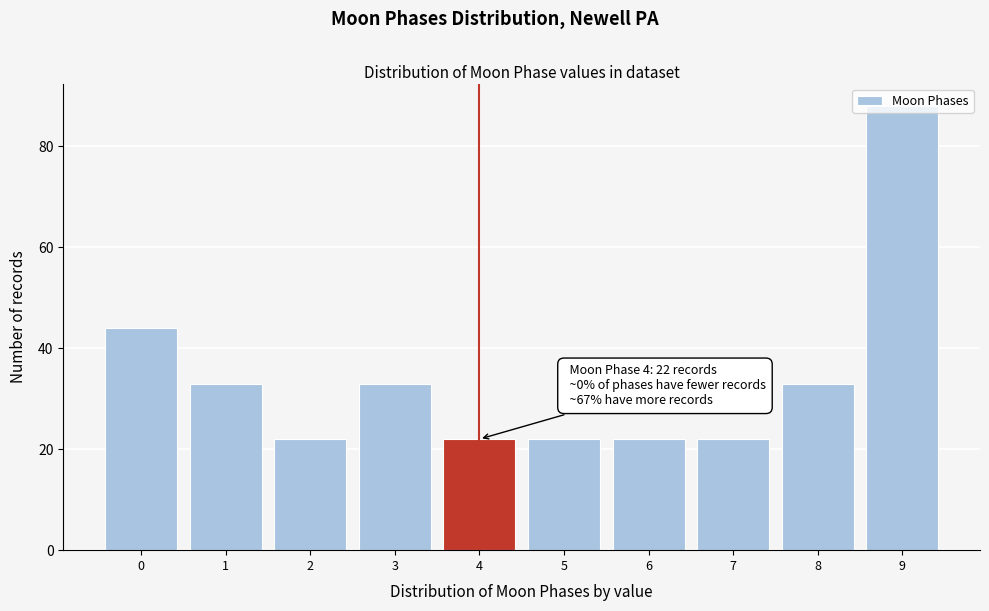

Which range on the x-axis has the tallest bar?

8.5 to 9.5